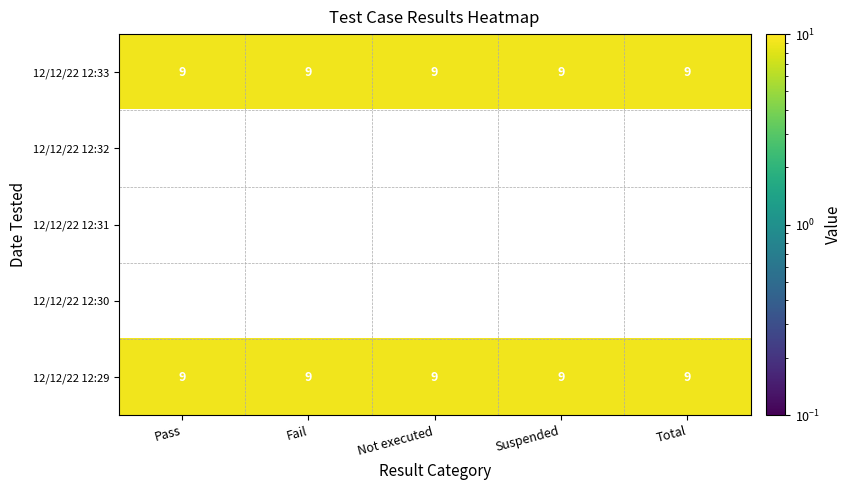

What is the greatest value displayed?

9